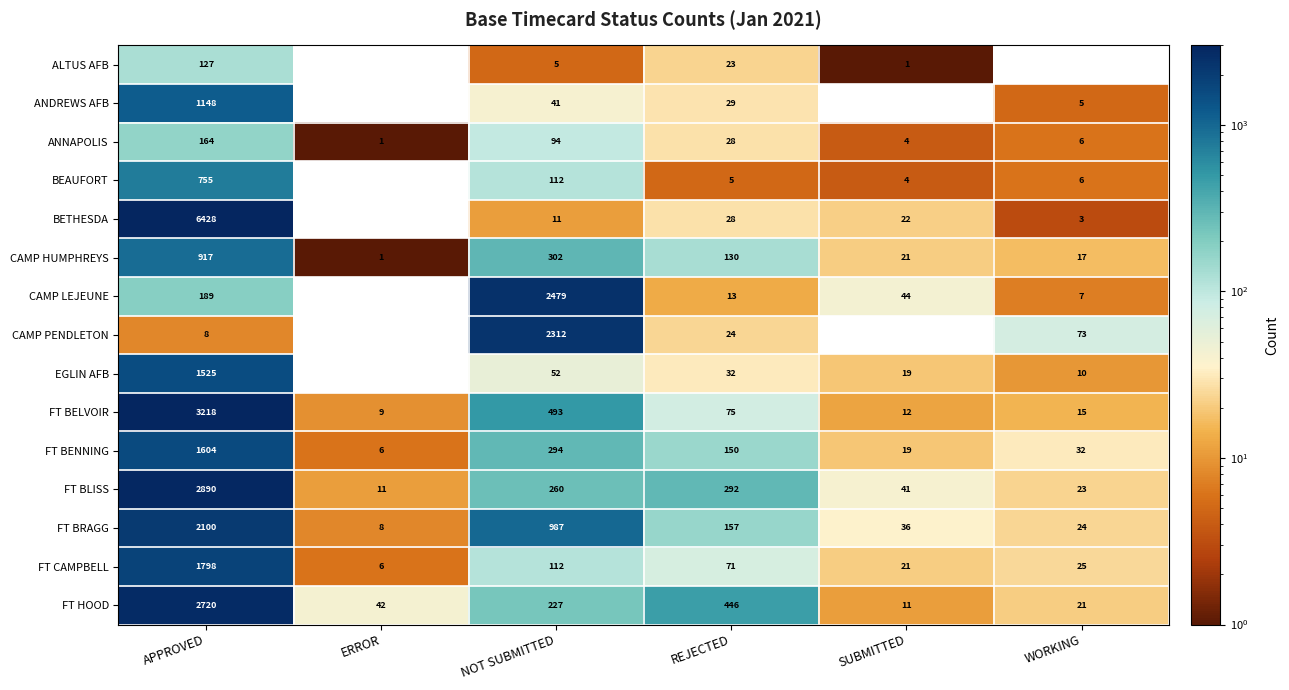

What is the smallest value displayed?

1.0